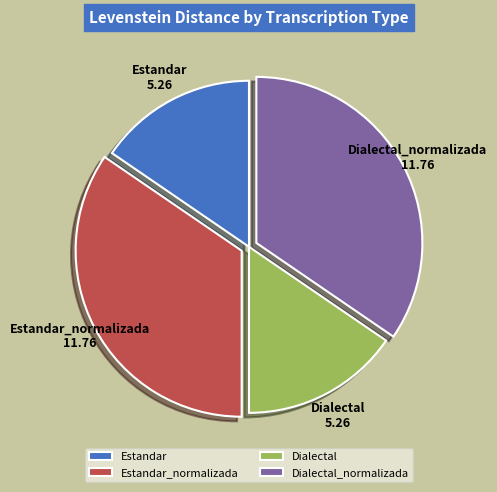

True or false: Estandar_normalizada accounts for 35% of the total.

True